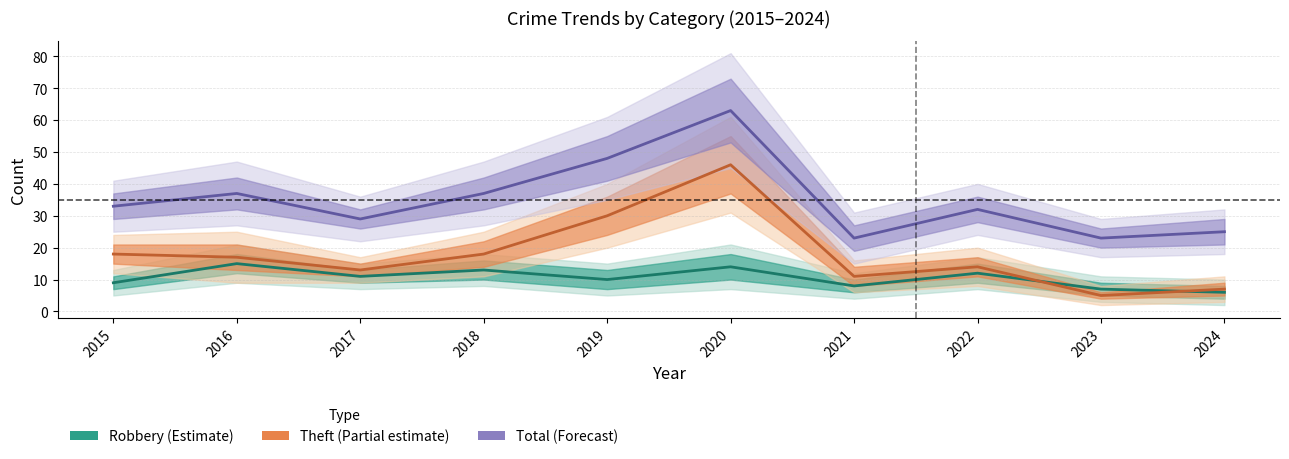

Which category has the lowest value across all series?

2023